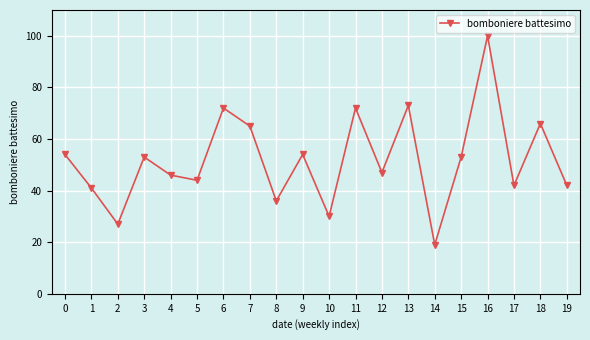

How many series are shown in this chart?

1